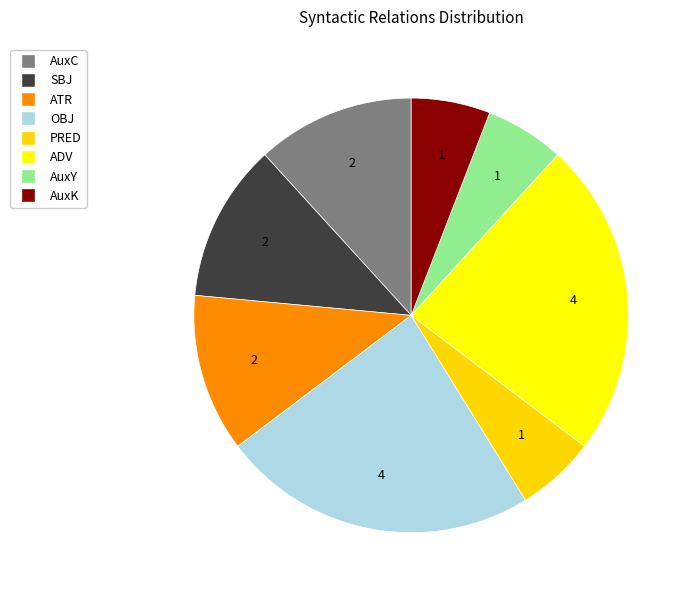

How many slices are in this pie chart?

8